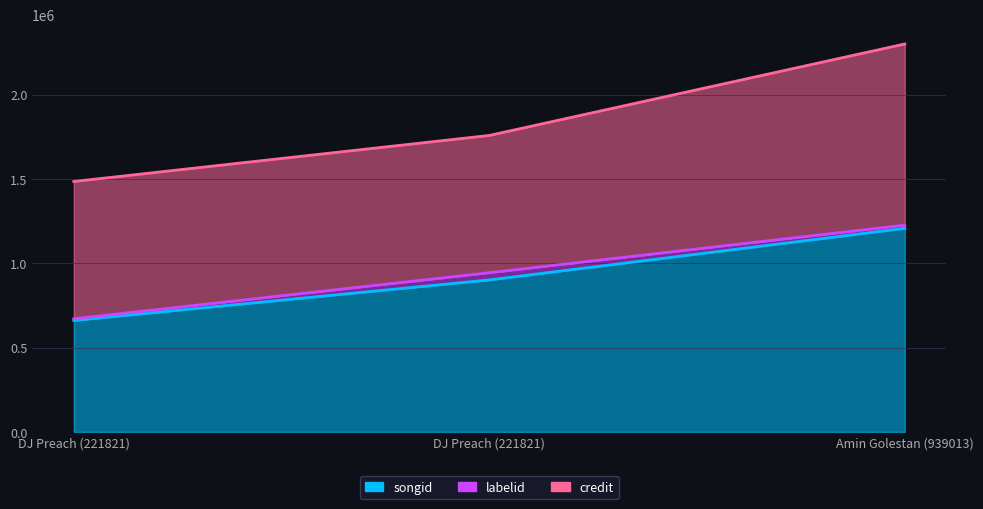

Reading right to left, what are all the values shown in this chart?

songid: 1207693	901673	661225
labelid: 18916	42572	9872
credit: 1074590	814406	814406